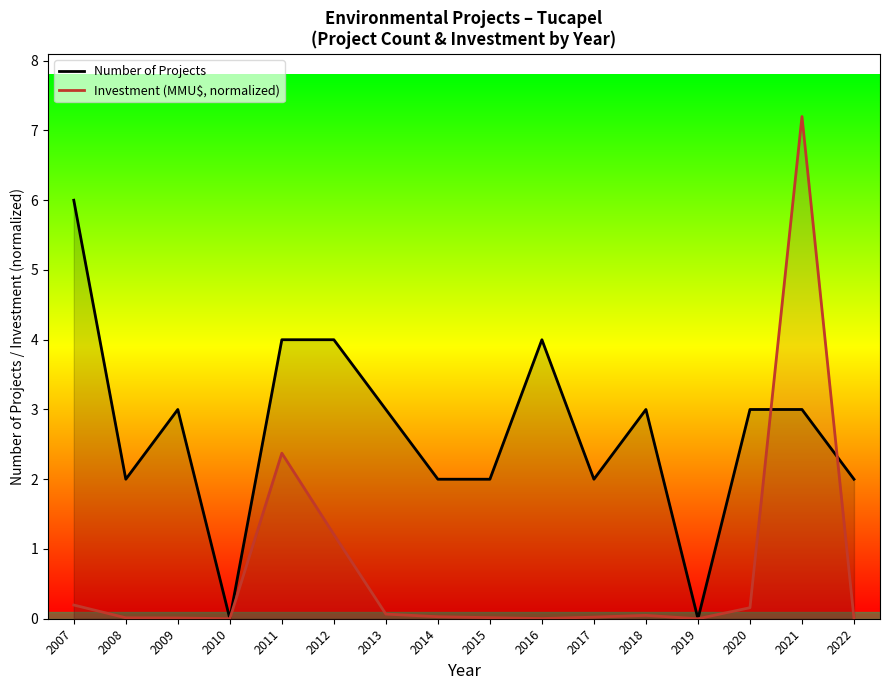

At which label does Number of Projects reach its peak?

2007